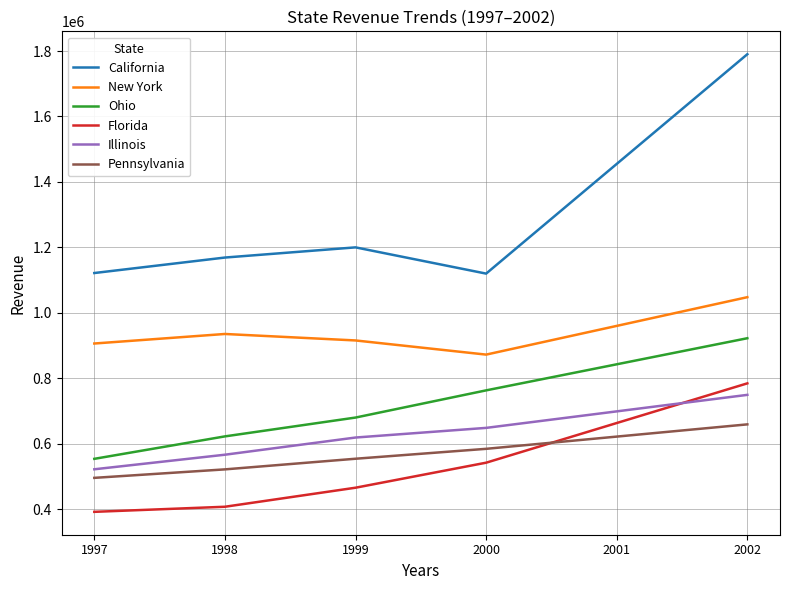

Which series has the largest range (max minus min)?

California